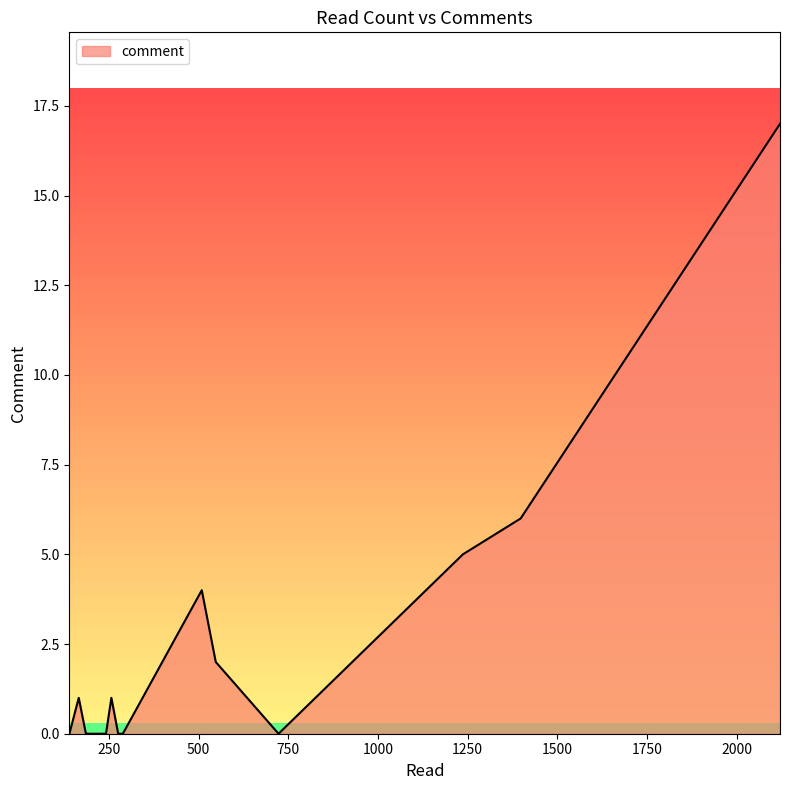

Does the chart have visible grid lines?

No